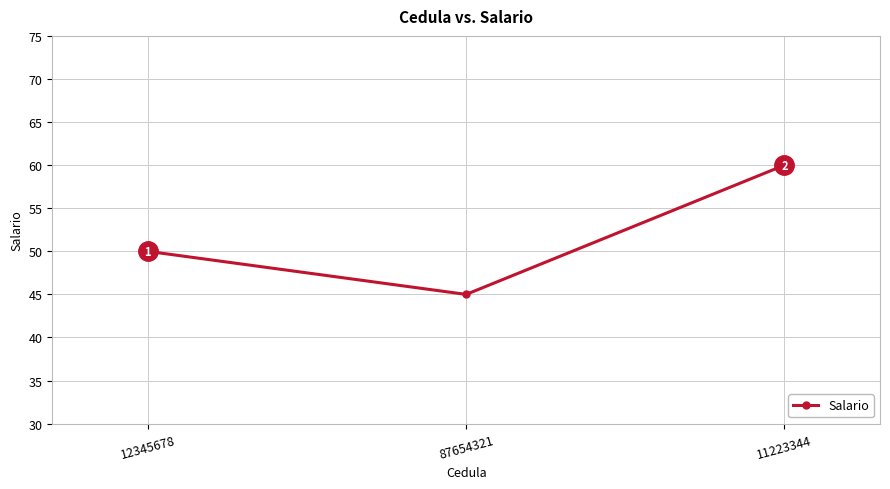

True or false: the data shows 40 at 11223344.

False